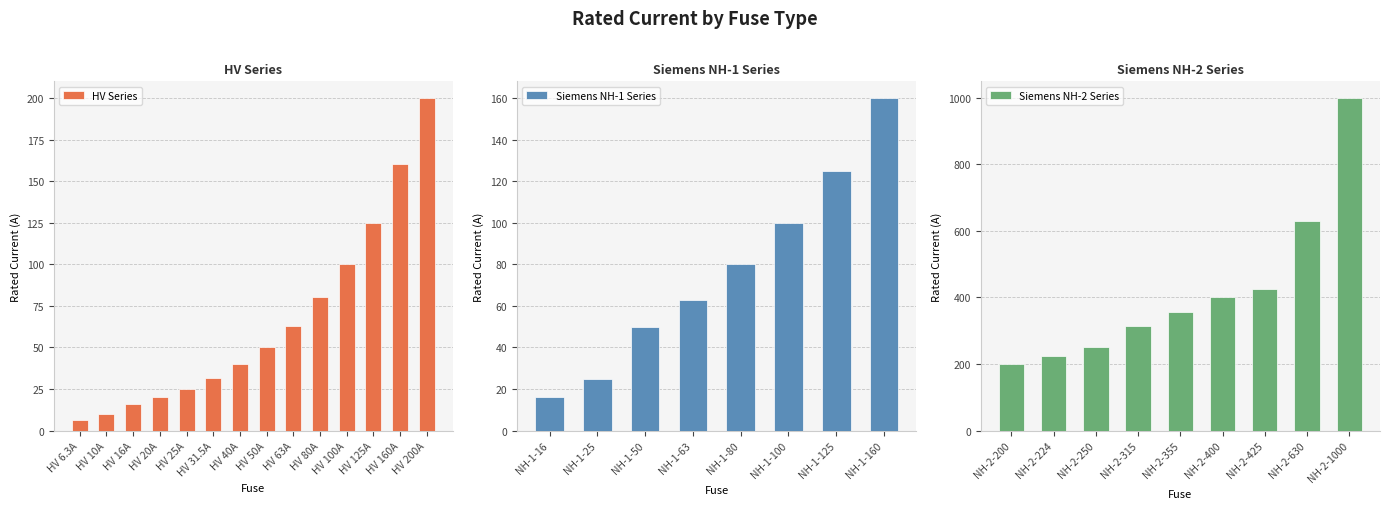

The value at HV 200A is 200.0. True or false?

True